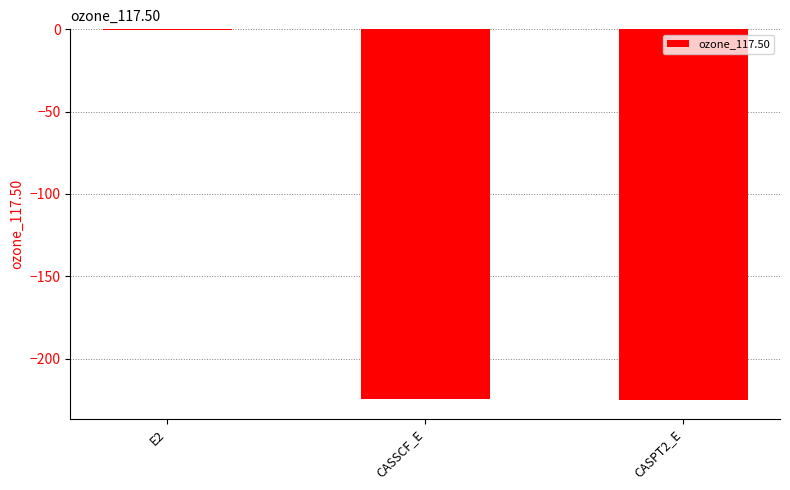

The value at CASPT2_E is -376.0. True or false?

False